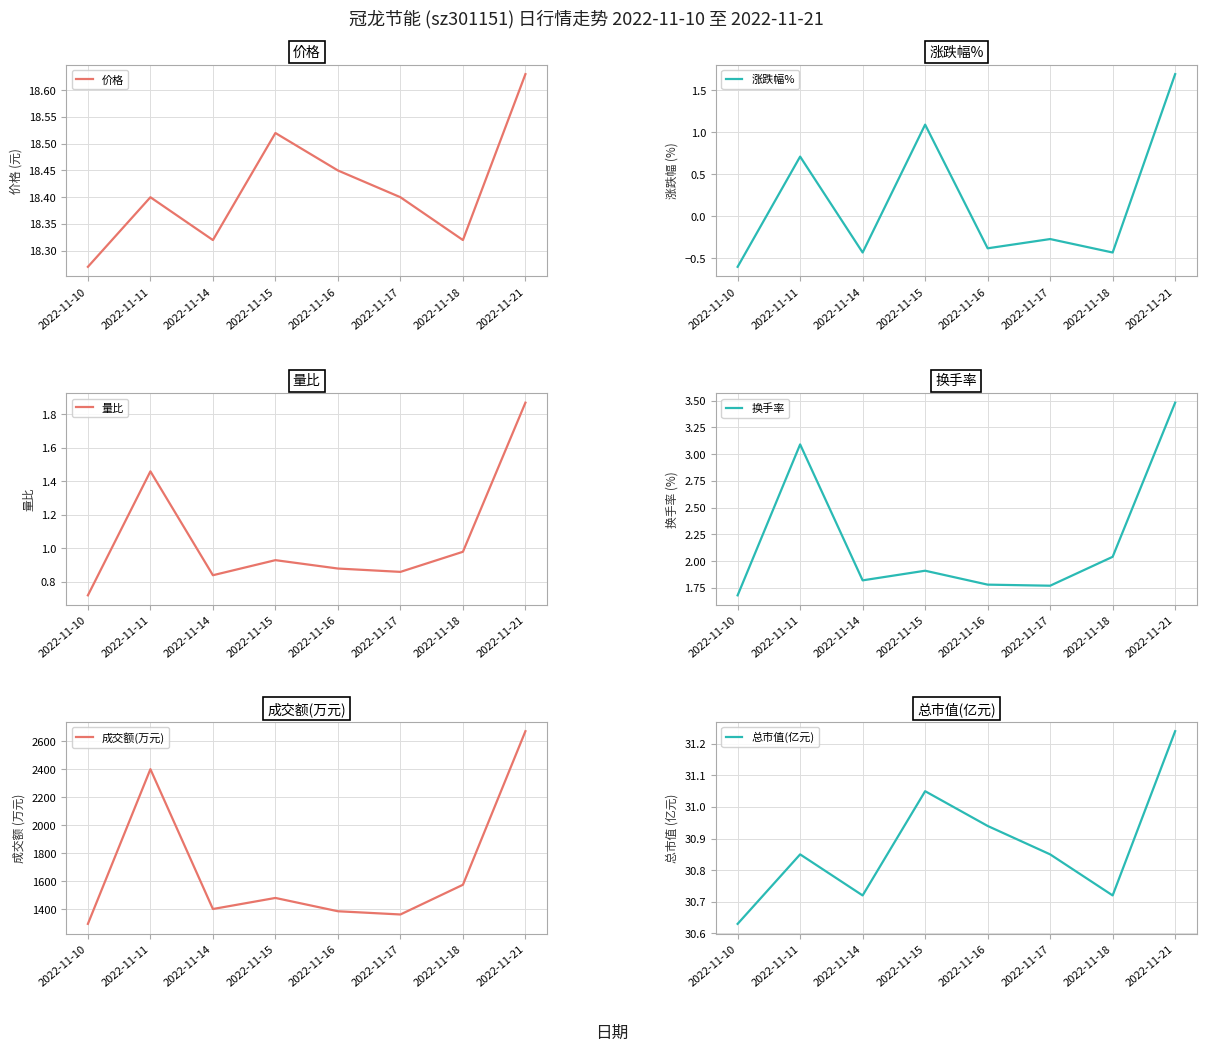

What is the difference between the highest and lowest values at 2022-11-16?

1387.4